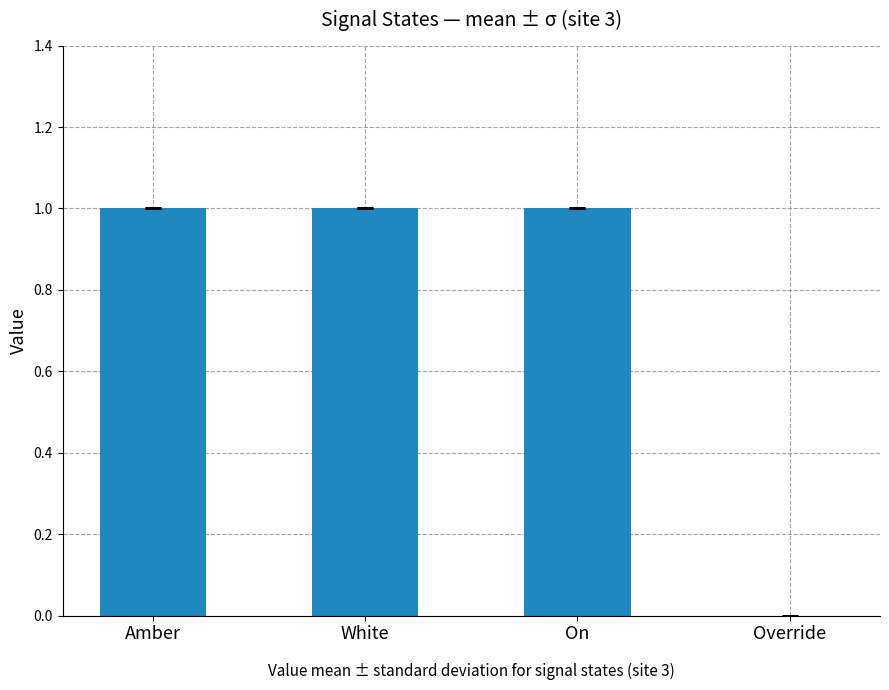

Are the bars horizontal?

No